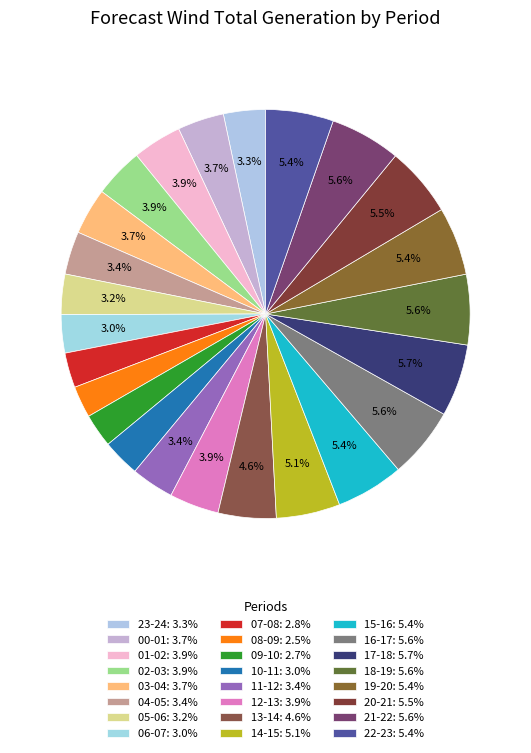

What is the change in value from 04-05 to 16-17?

+924